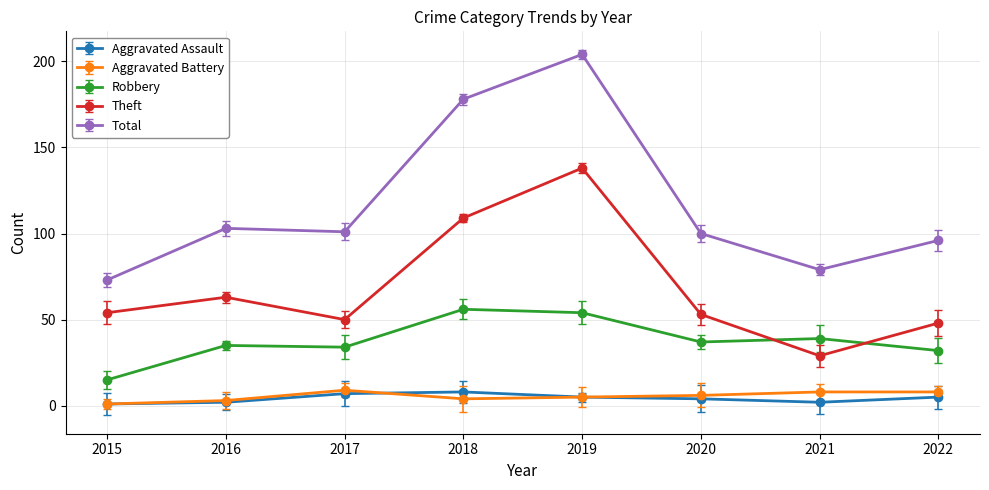

What is the approximate value of Robbery at 2017, to the nearest 10?

30